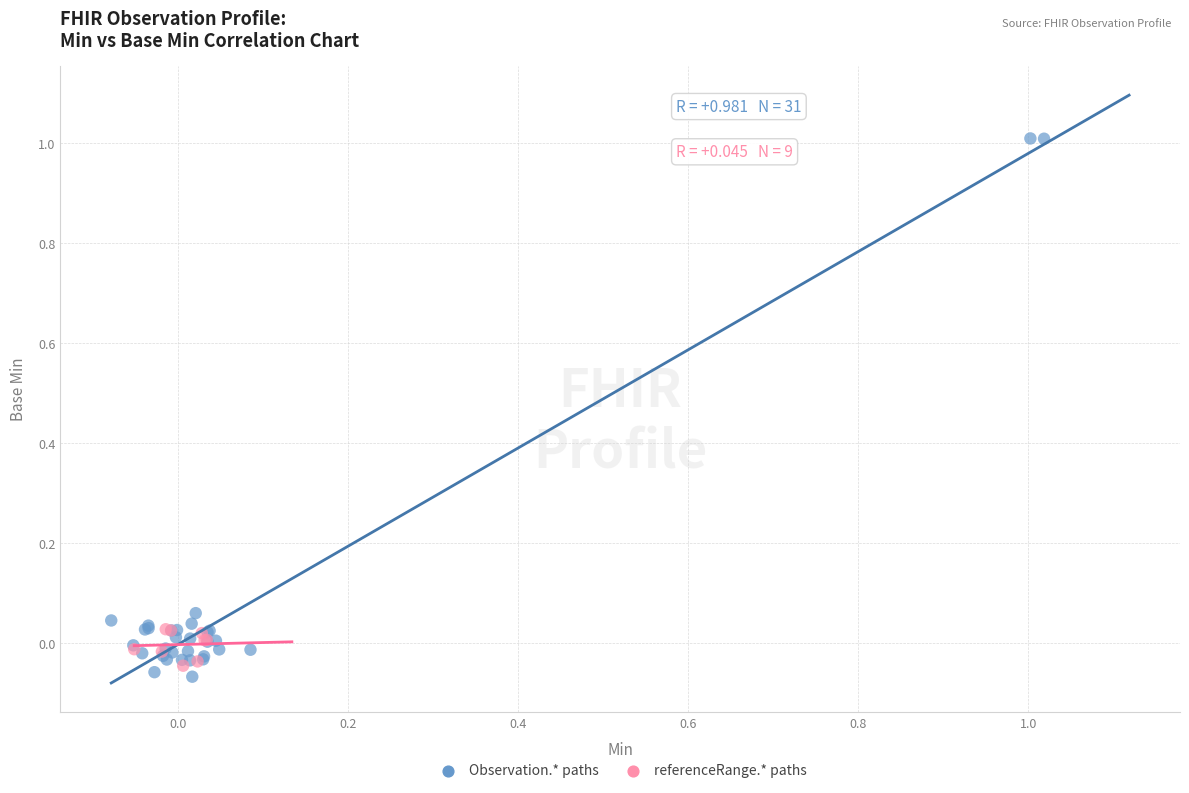

Which series reaches the maximum Y coordinate?

Observation.* paths